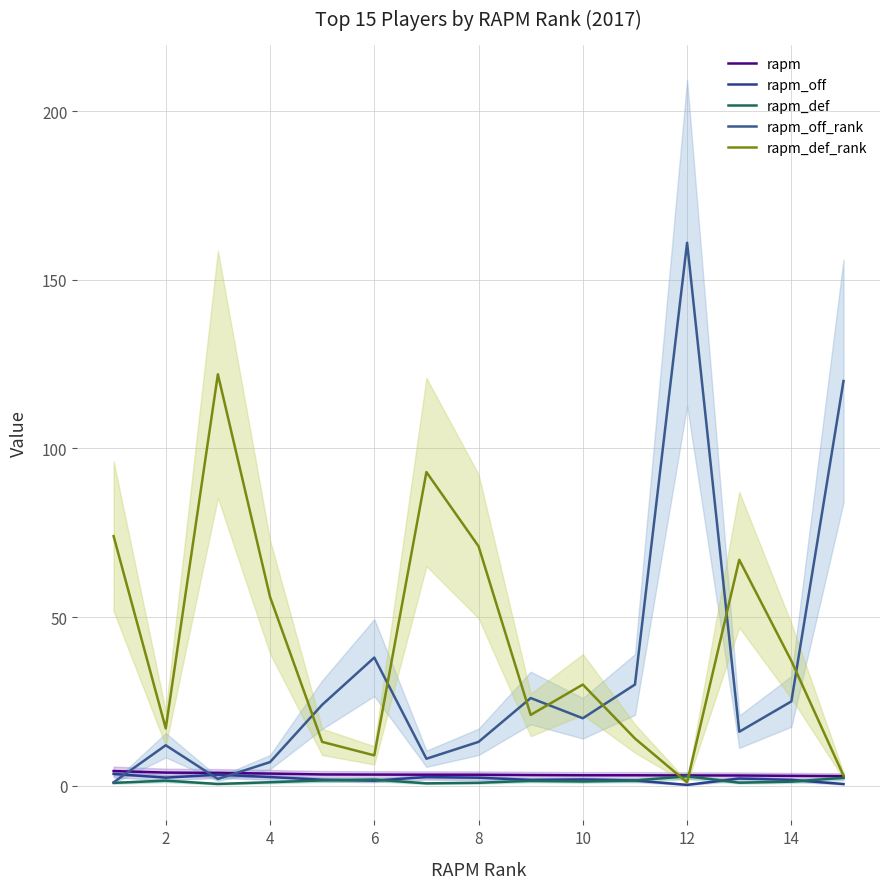

At which category does rapm_off reach its first local valley?

2